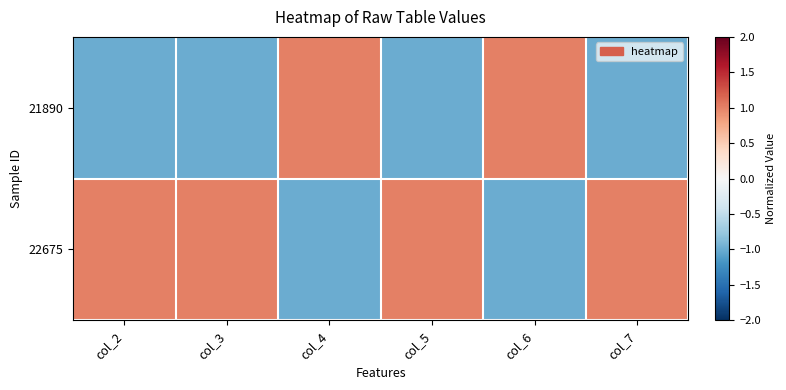

What is the difference between the highest and lowest values at col_5?

2